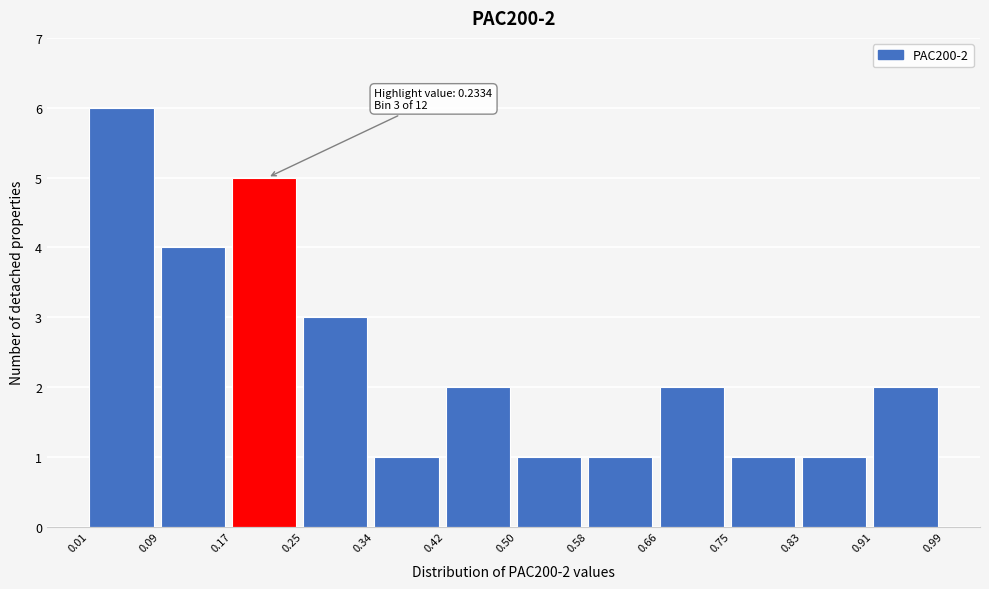

Over which range of the x-axis is the bar tallest?

0.01 to 0.09